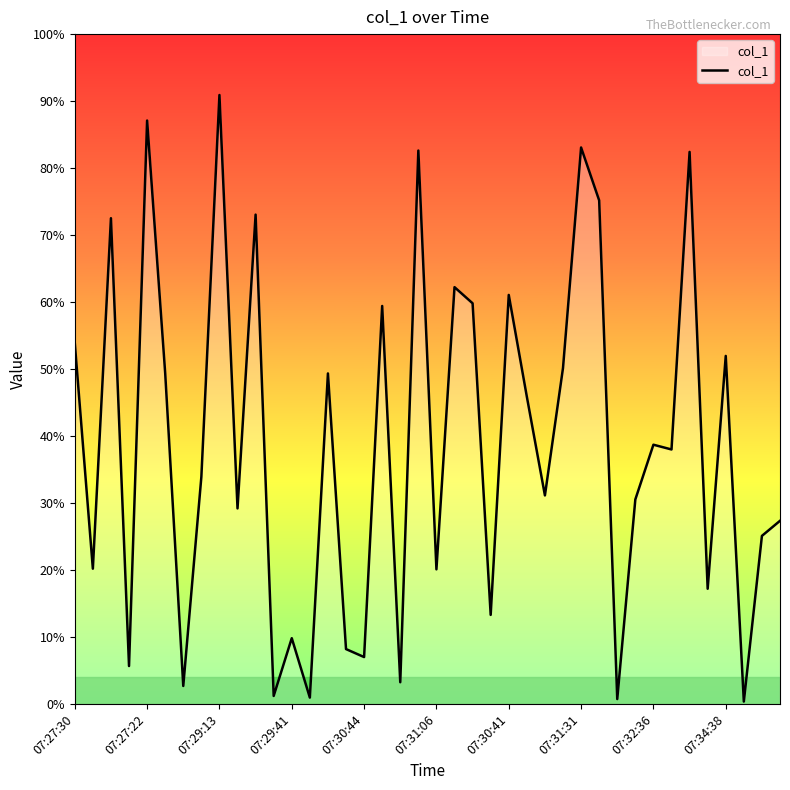

What is the label of the 17th point from the right?

23